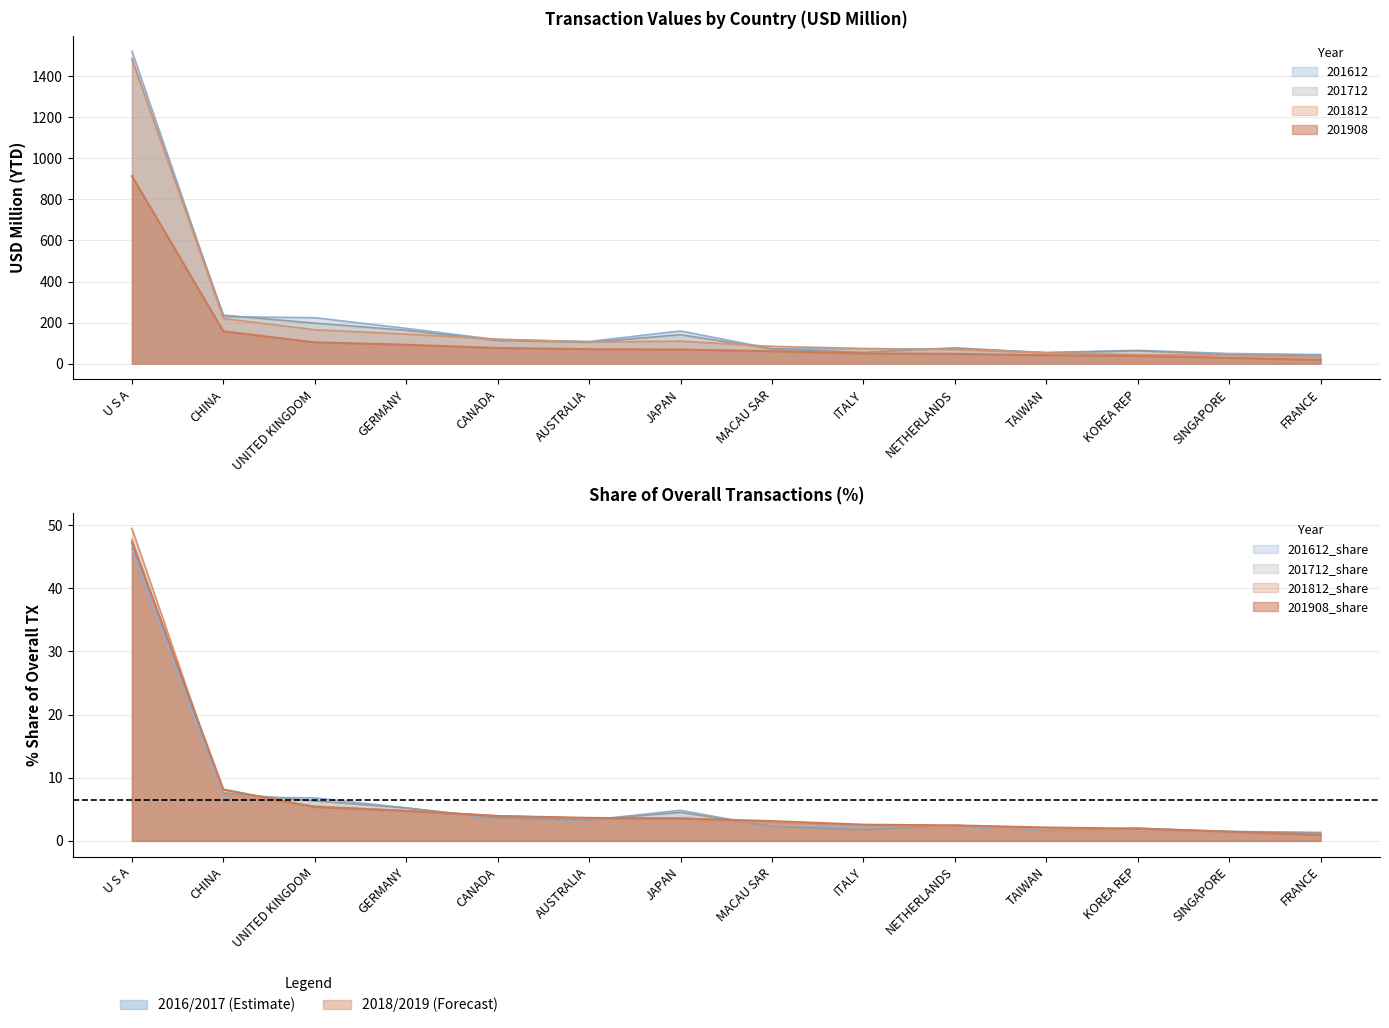

Which category has the lowest value in the 201812 series?

FRANCE